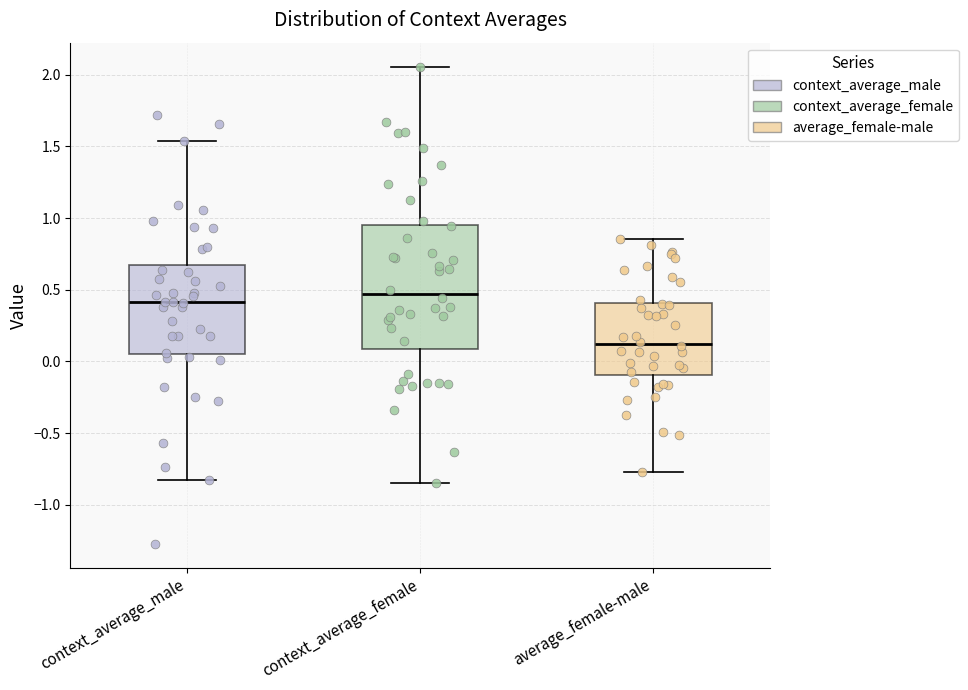

Which box's median line is the lowest?

average_female-male